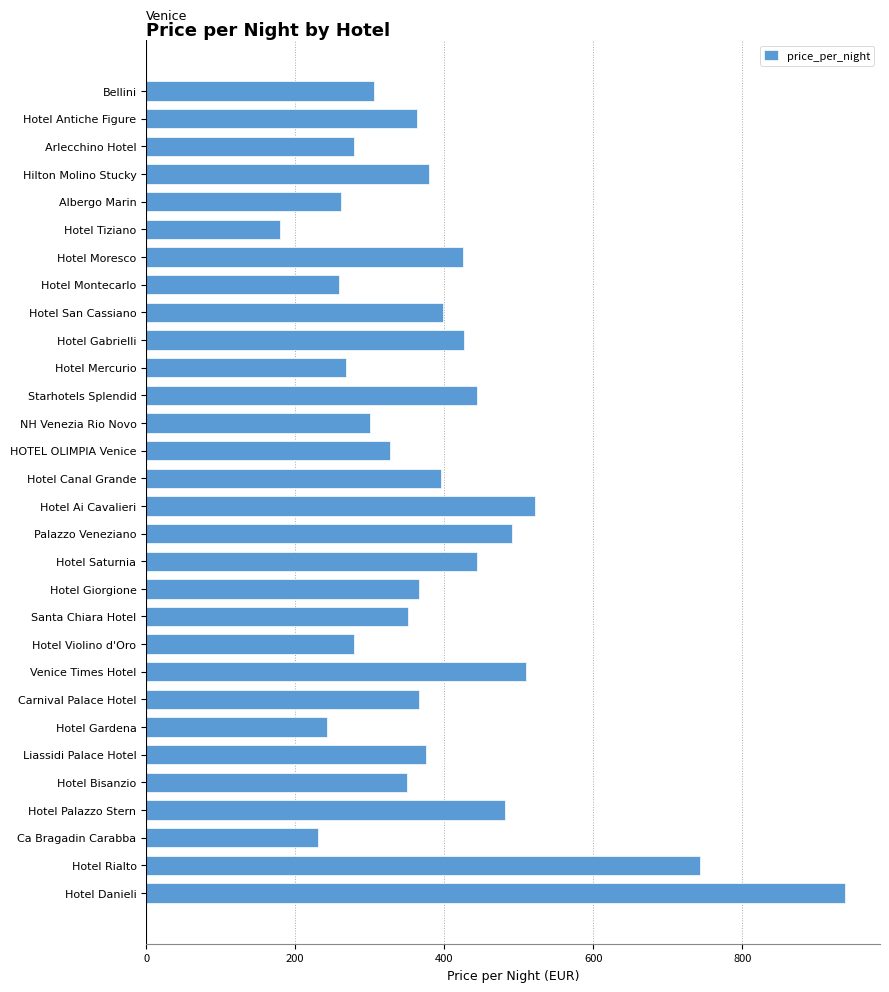

Between Ca Bragadin Carabba and Hotel Violino d'Oro, which is larger?

Hotel Violino d'Oro